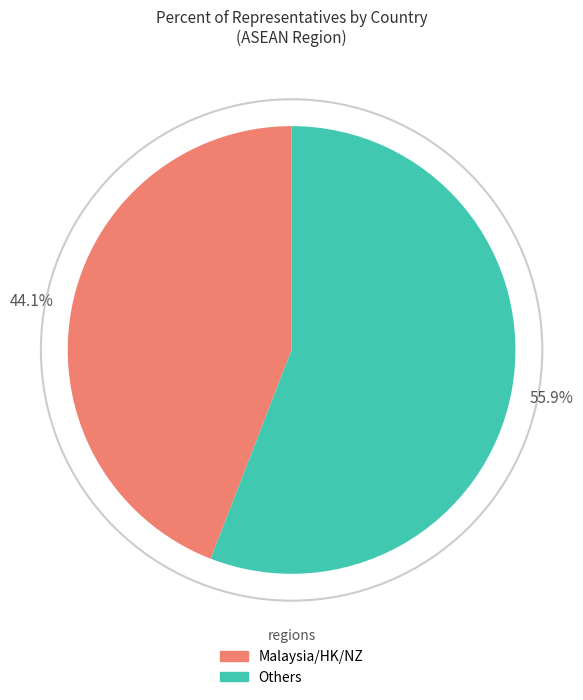

Rank the categories by value from highest to lowest.

Others, Malaysia/HK/NZ